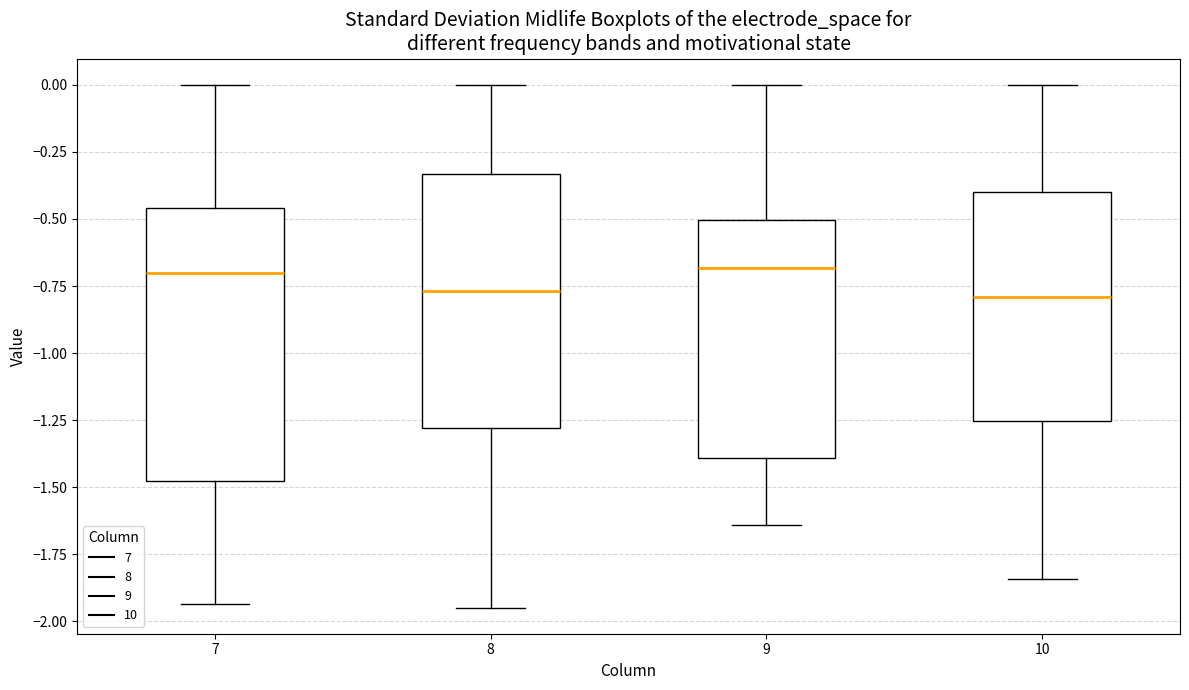

Comparing the boxes themselves (not the whiskers), which one is the tallest?

7